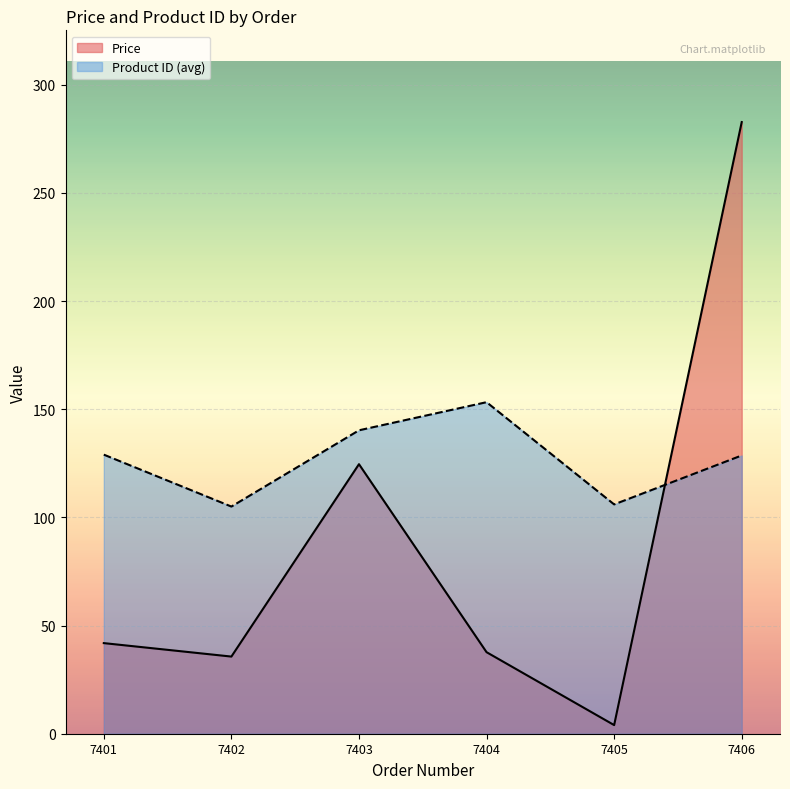

The value of Price at 7 is 1.7. True or false?

False